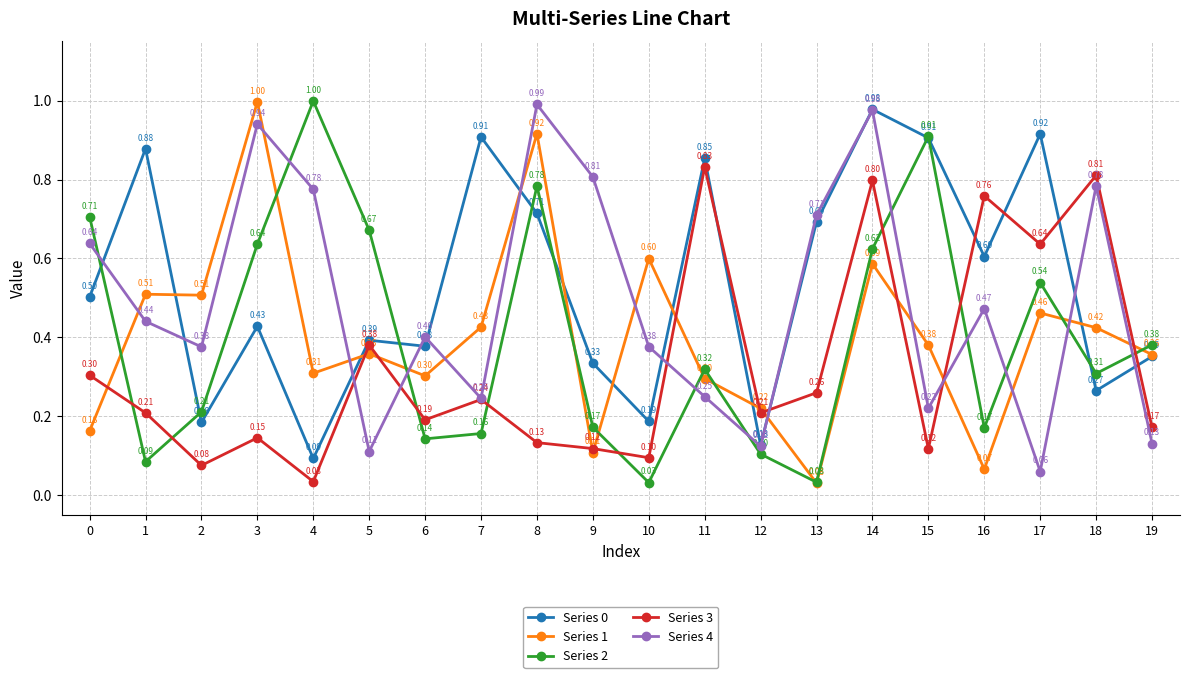

What is the total value across all series at 17?

2.6